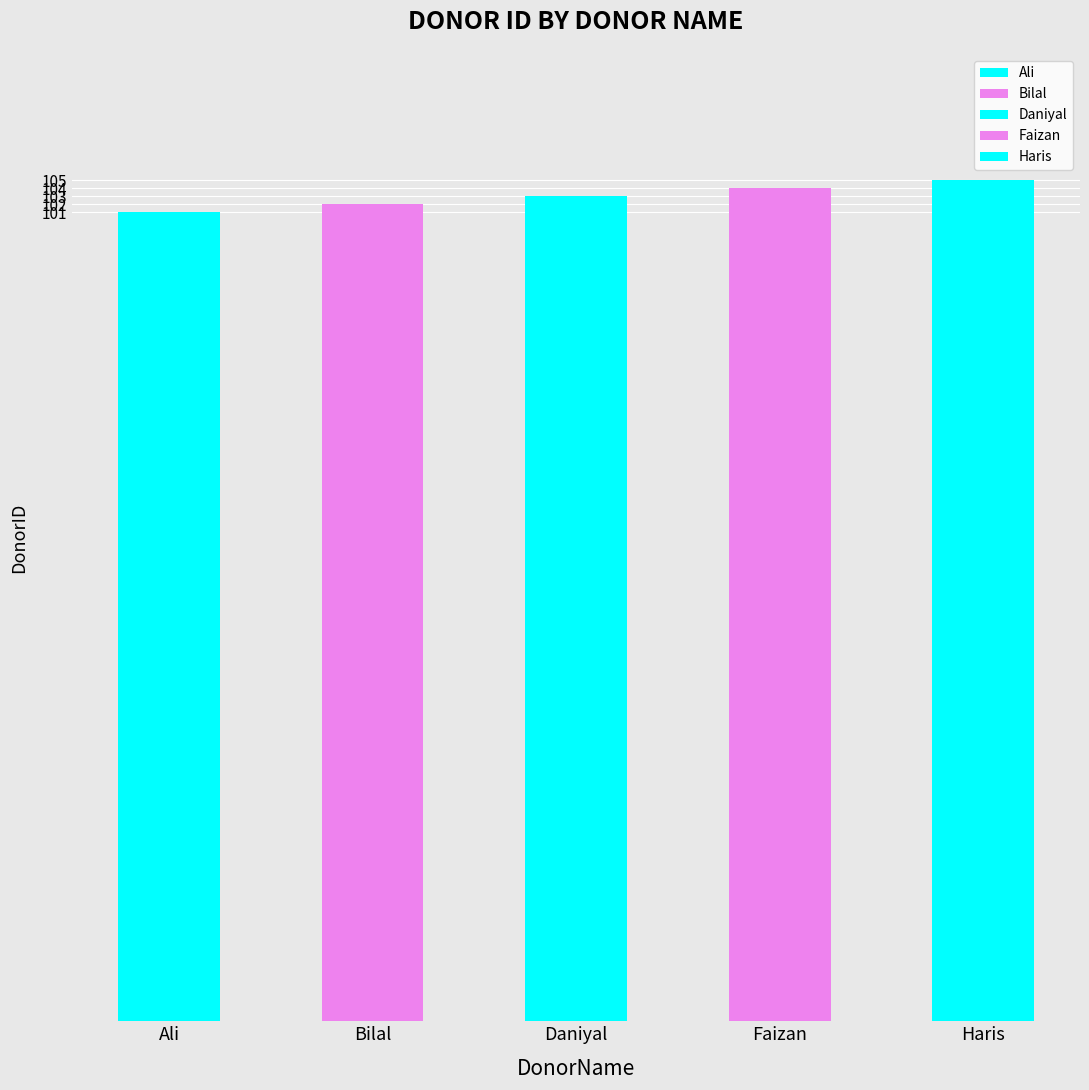

Which has a higher value, Daniyal or Ali?

Daniyal